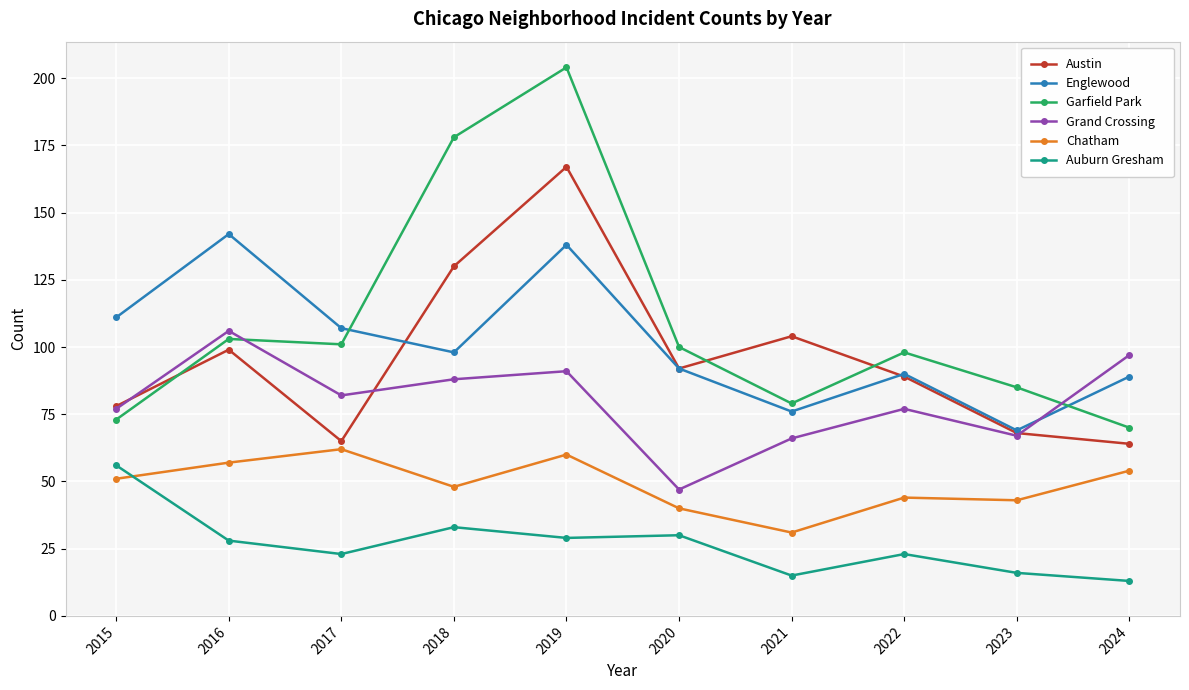

Is it true that Chatham equals 43 at 2023?

True